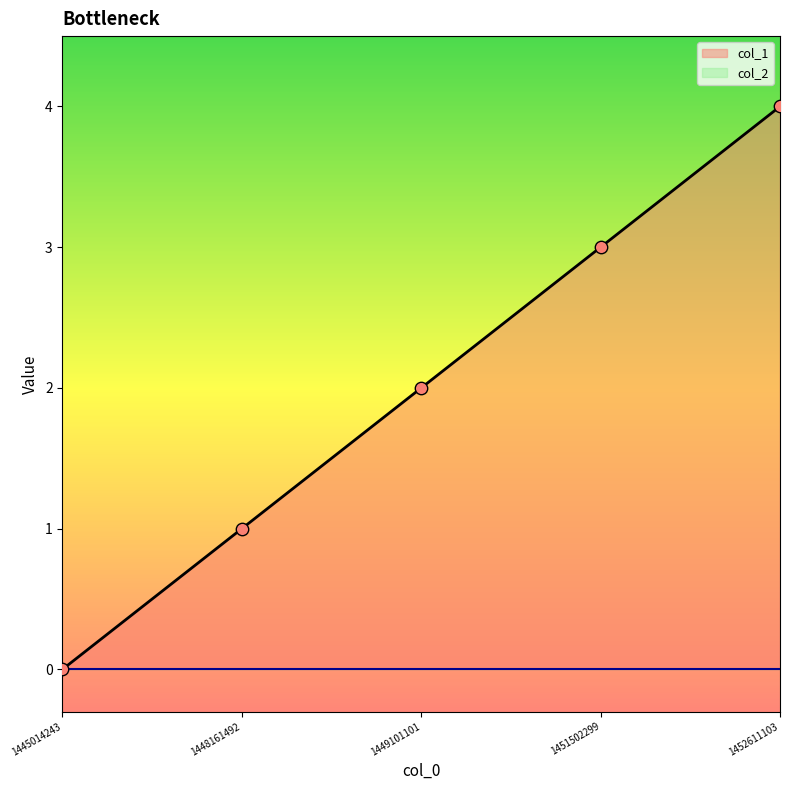

What is the change in value from 1445014243 to 1452611103?

+4